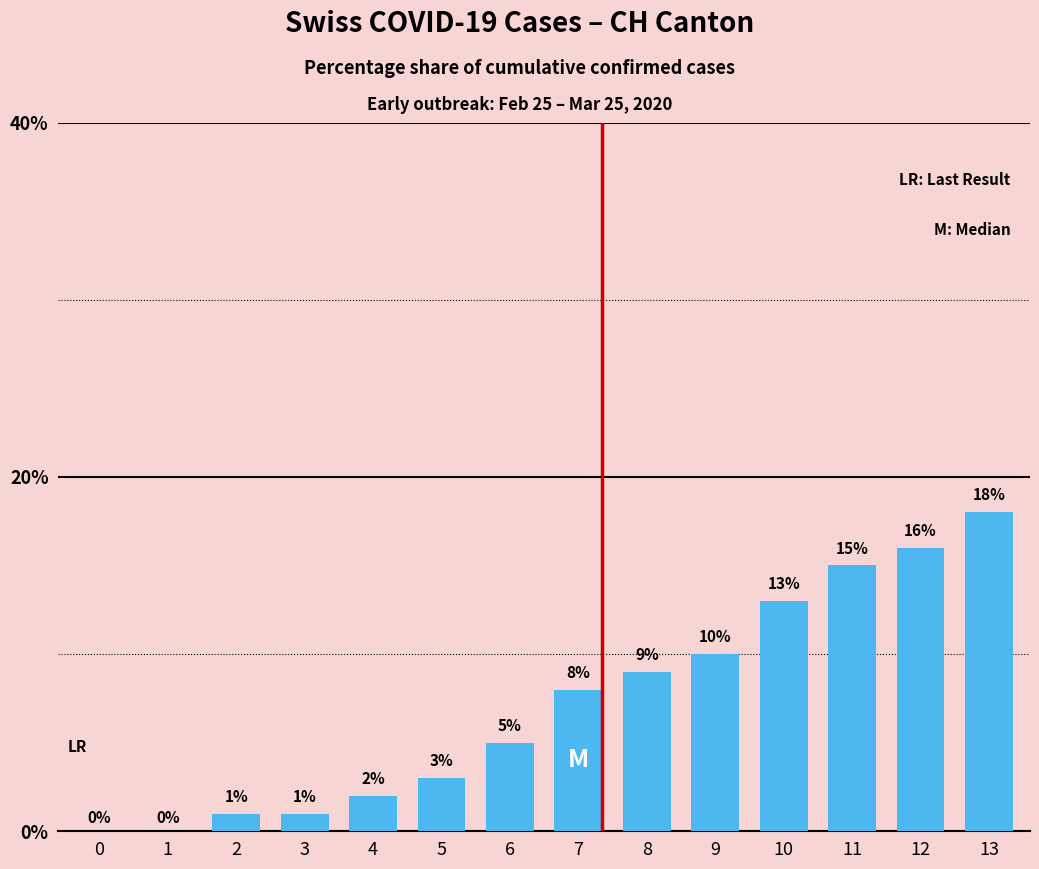

Reading left to right, what are all the values shown in this chart?

0	0	1	1	2	3	5	8	9	10	13	15	16	18